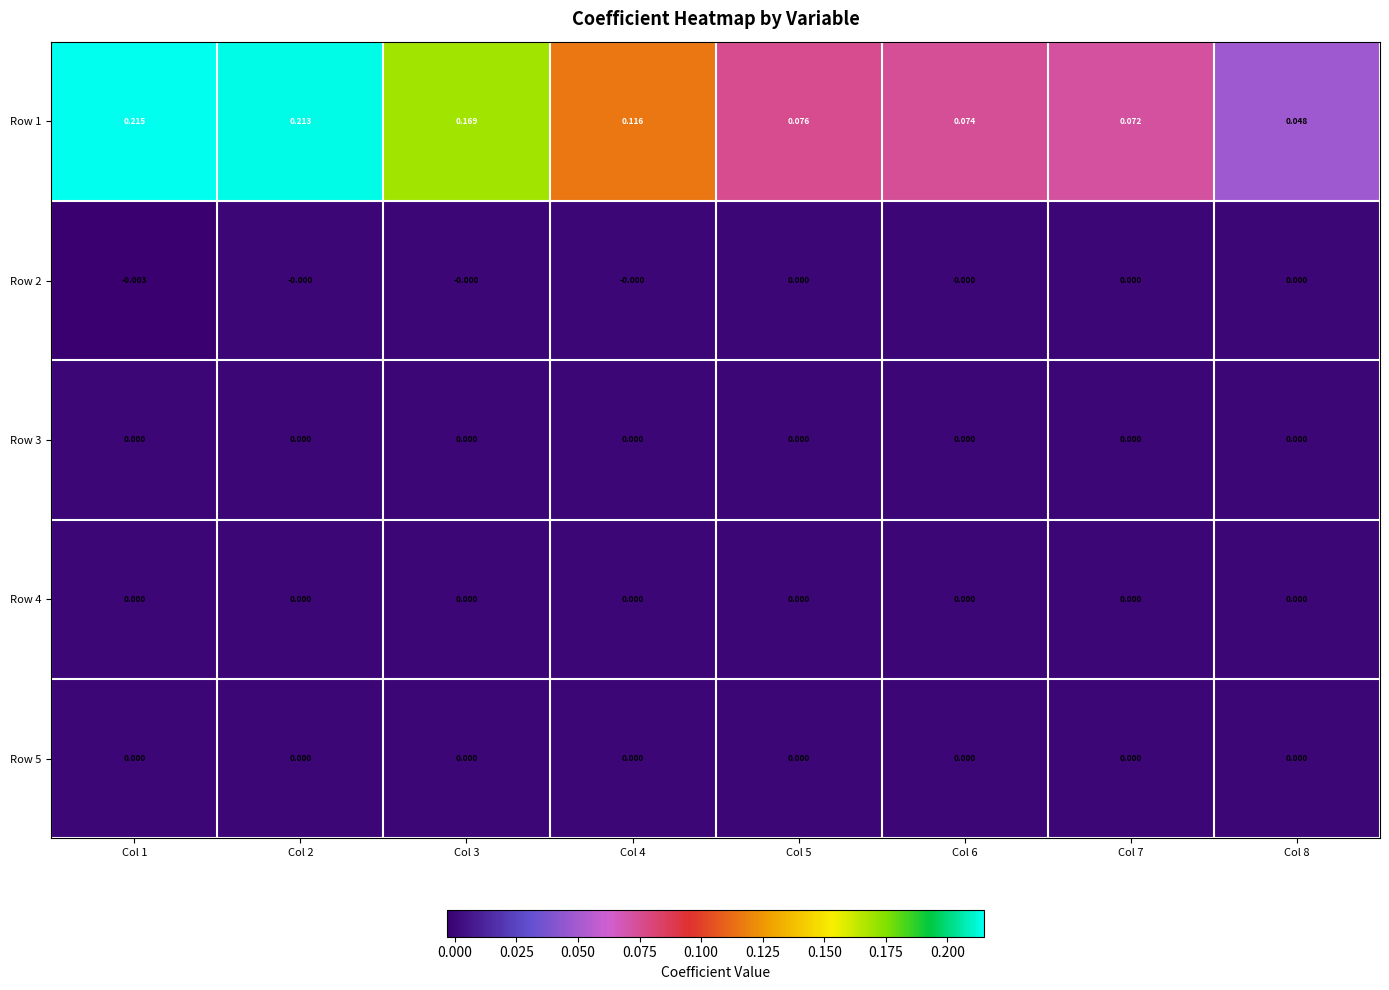

Is the value of Row 1 at Col 7 greater than the value of Row 4 at Col 7?

Yes